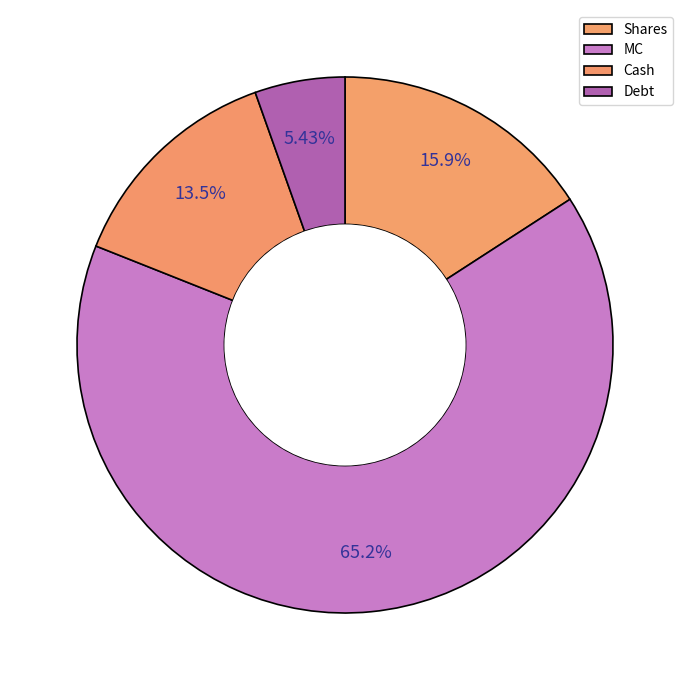

What percentage do Shares and MC together represent?

81.0%